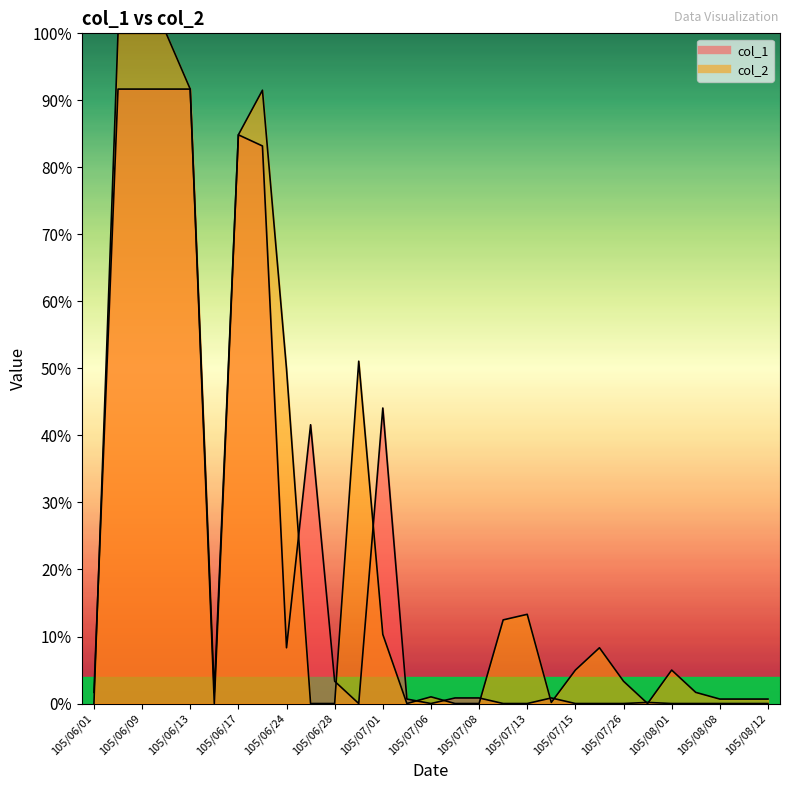

Reading left to right, transcribe all the data shown in this chart.

col_1: 1.7	91.7	91.7	91.7	91.7	0.0	84.9	83.2	8.3	41.6	3.3	0.0	44.1	0.7	0.0	0.8	0.8	0.0	0.0	0.8	0.0	0.0	0.0	0.2	0.0	0.0	0.0	0.0	0.0
col_2: 0.0	100.0	100.0	100.0	91.7	1.7	84.9	91.5	49.9	0.0	0.0	51.1	10.3	0.0	1.0	0.0	0.0	12.5	13.3	0.2	5.0	8.3	3.3	0.0	5.0	1.7	0.7	0.7	0.7